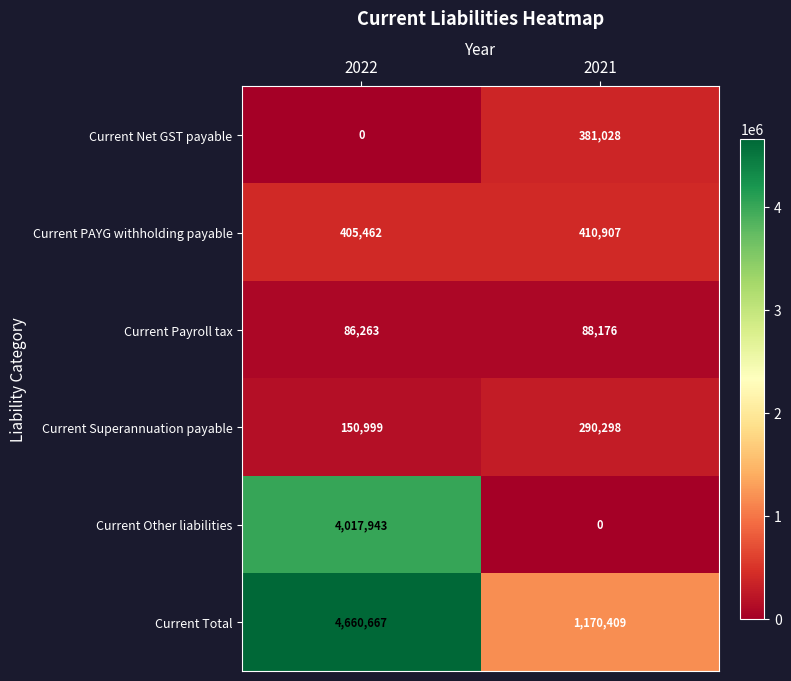

At which category is the sum across all series the highest?

2022